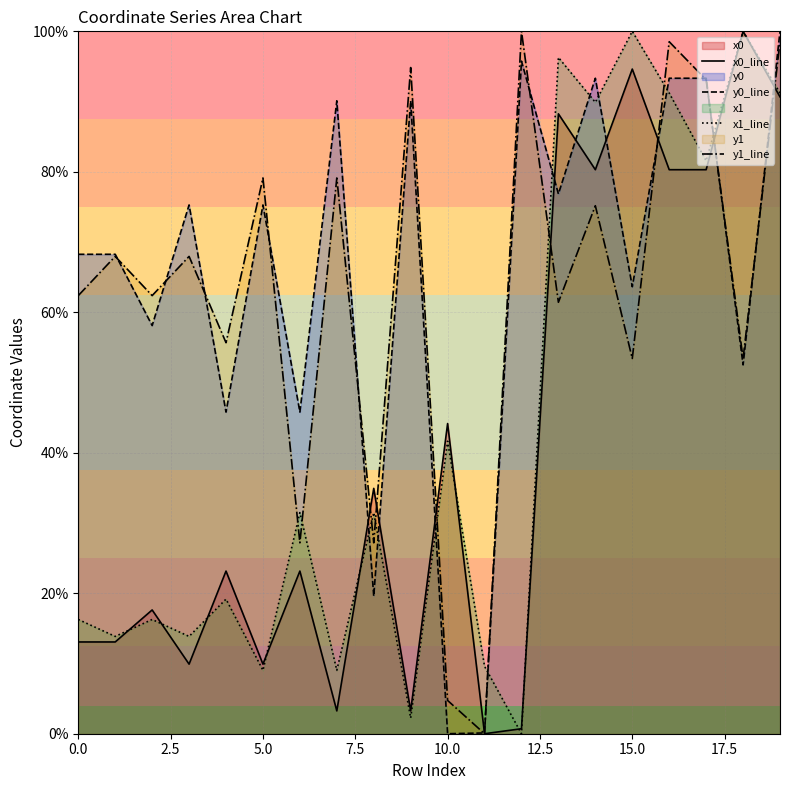

At how many categories does at least one series exceed 23?

19